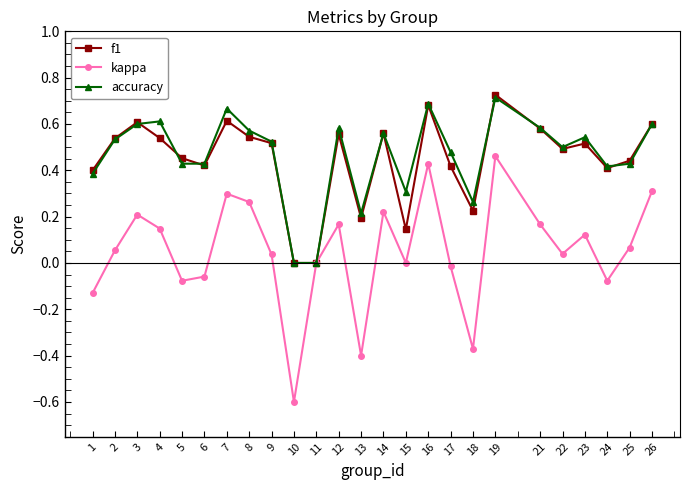

True or false: kappa has more than 0 points higher than both neighbors.

True